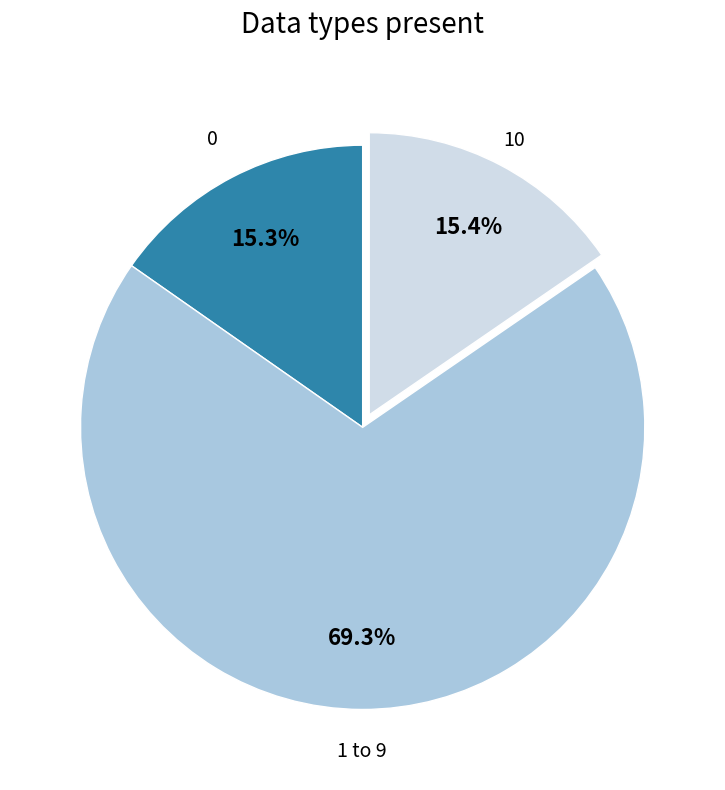

Approximately how many times larger is the value at 1 to 9 compared to 10?

4.5